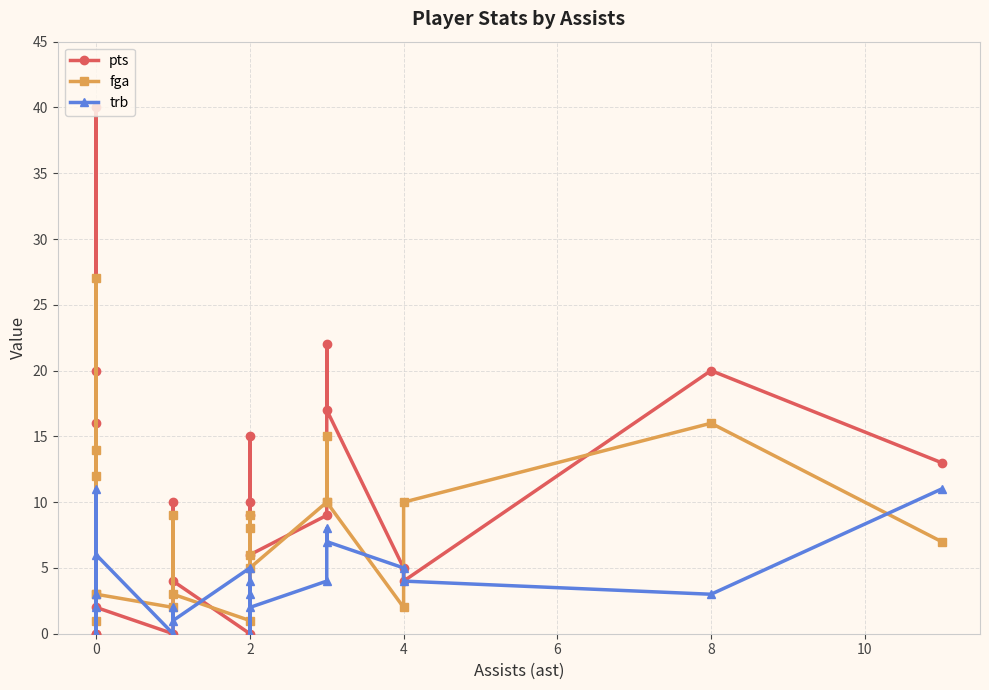

How many interior local peaks does the fga series have?

5